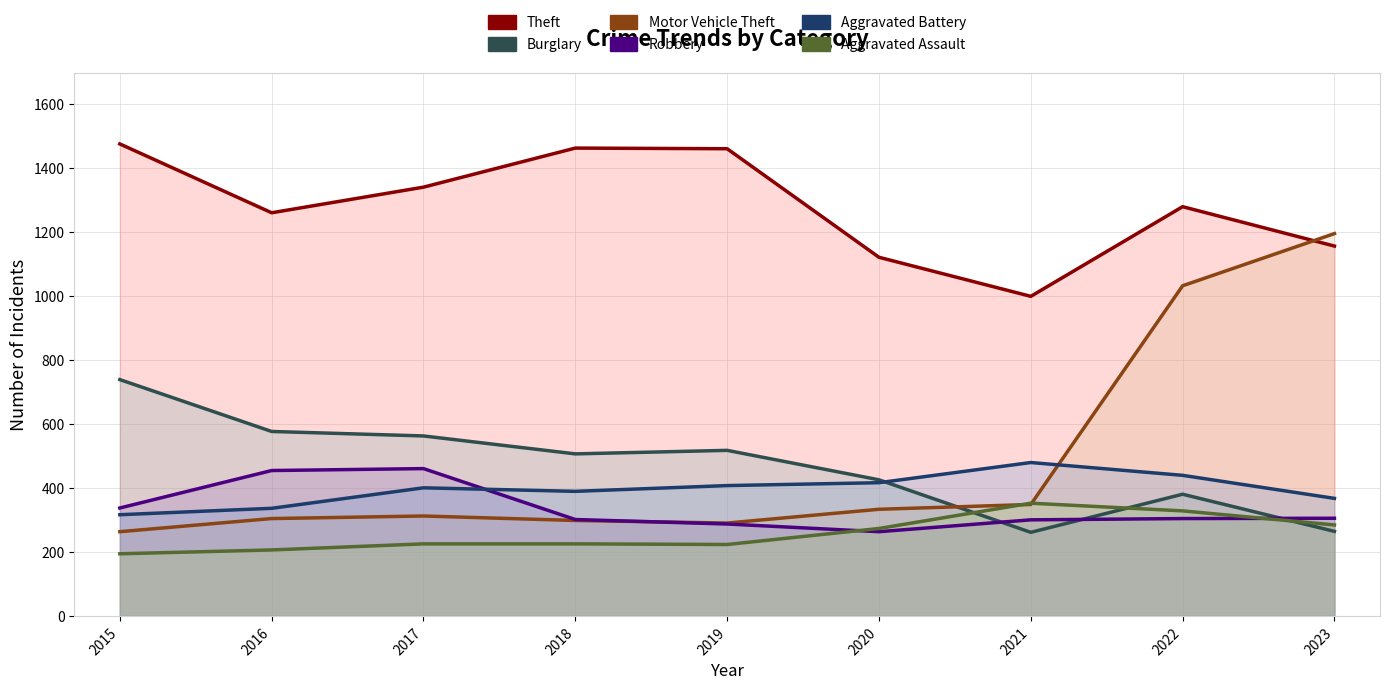

Which series has the largest total across all categories?

Theft